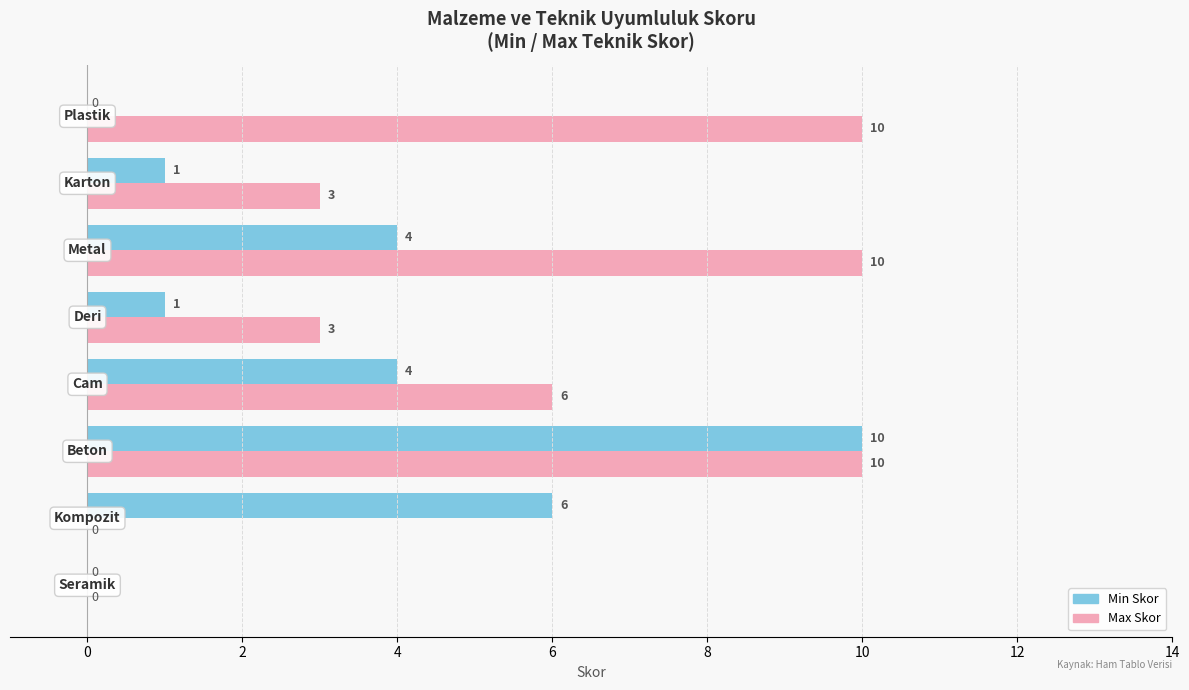

How many values in Min Skor are above zero?

6